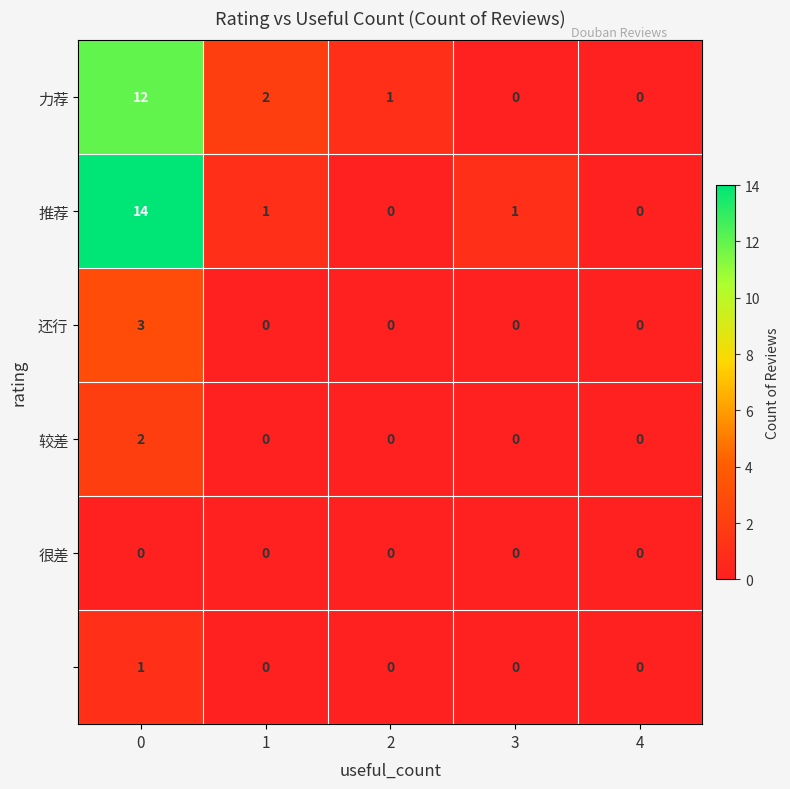

Which has a higher value, 3 or 4?

3